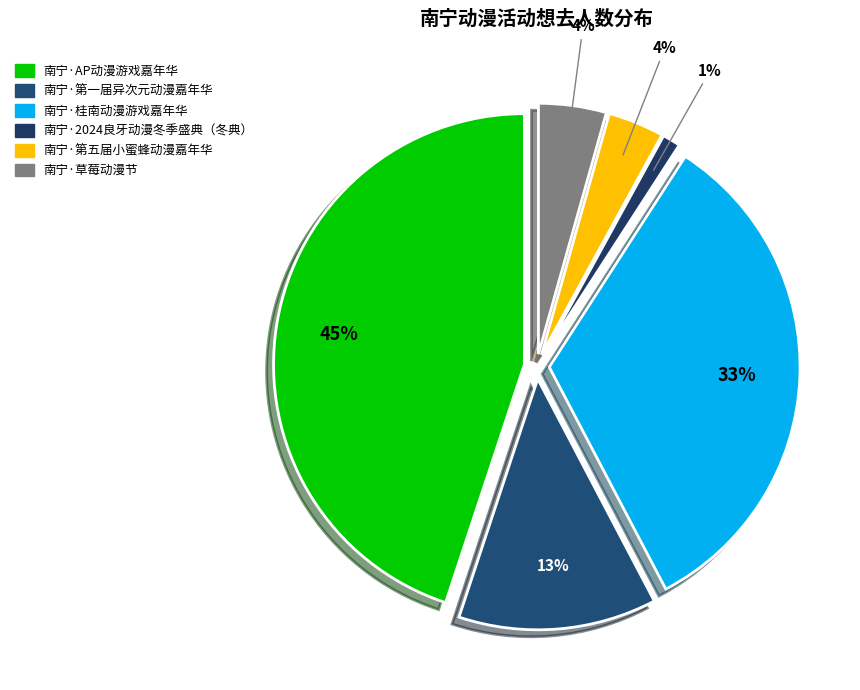

Approximately how many times larger is the value at 南宁·第一届异次元动漫嘉年华 compared to 南宁·桂南动漫游戏嘉年华?

0.4